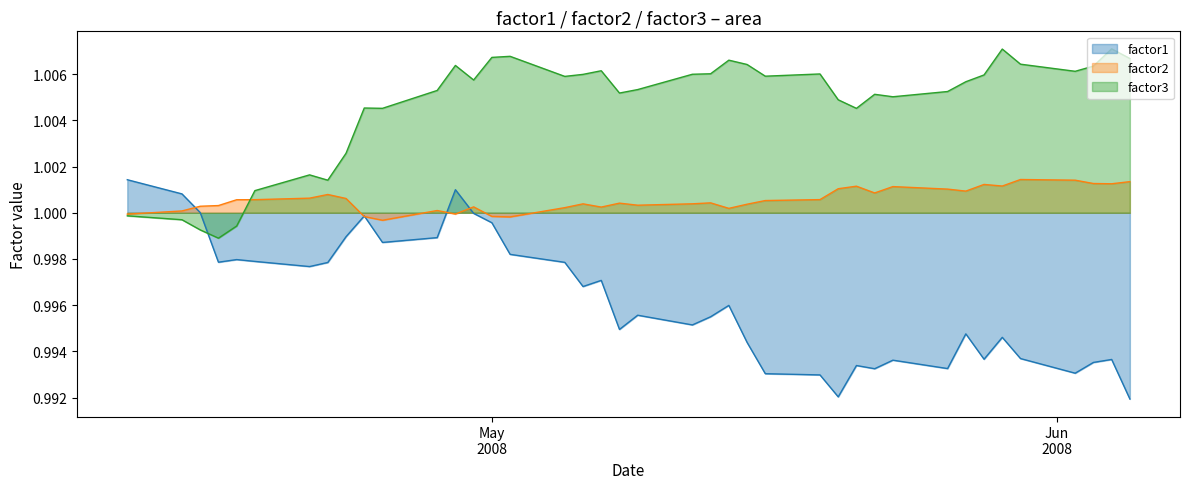

Which series has the largest range (max minus min)?

factor1